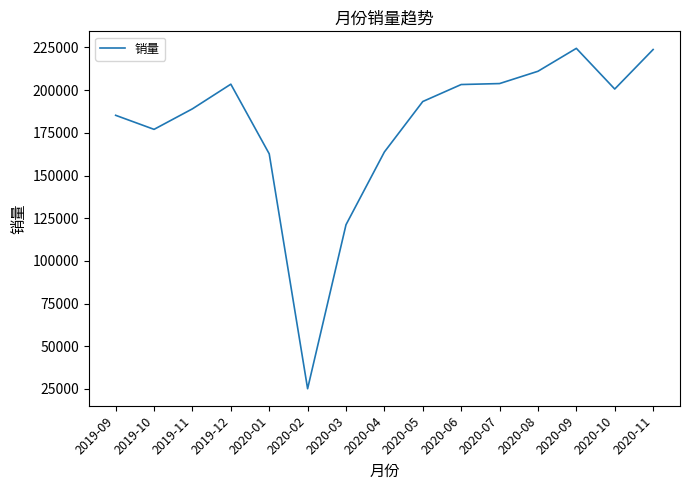

What is the difference between the values at 2019-12 and 2020-11?

20305